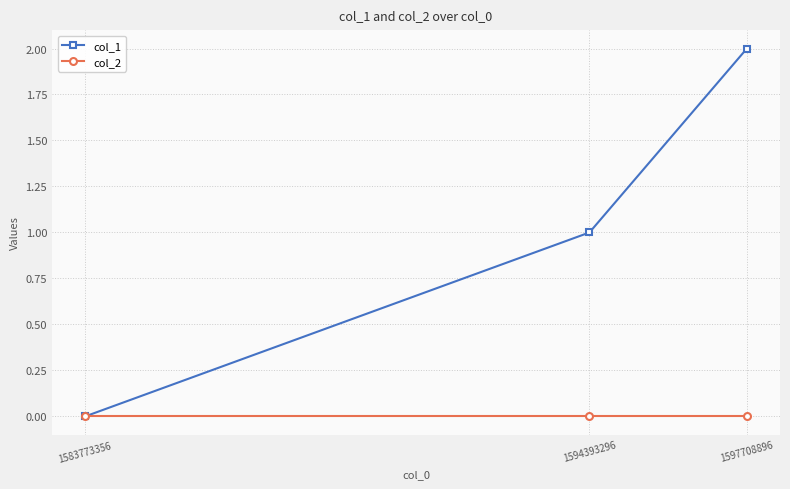

Does the chart have visible grid lines?

Yes